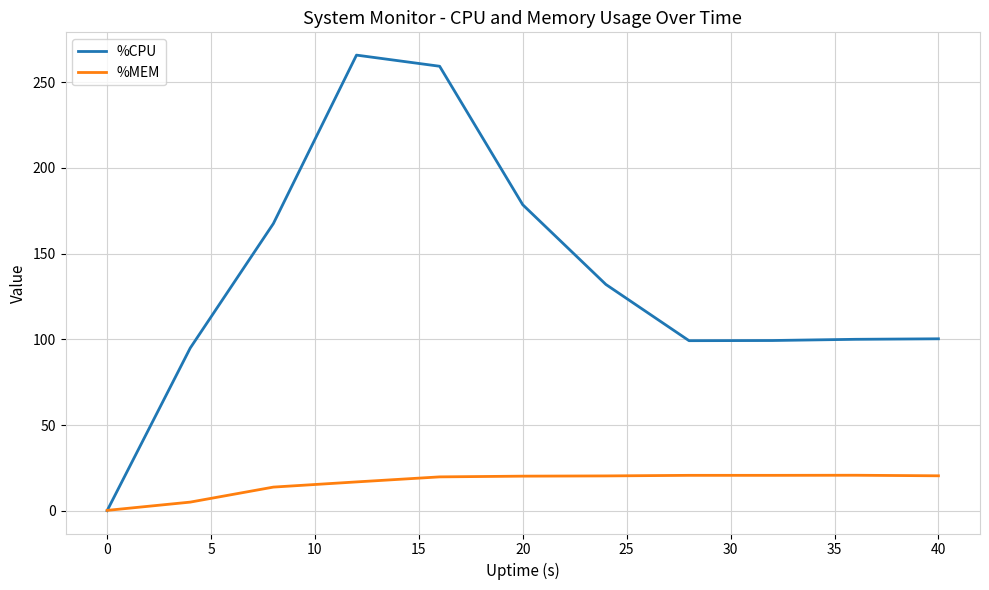

How many lines are shown in the chart?

2